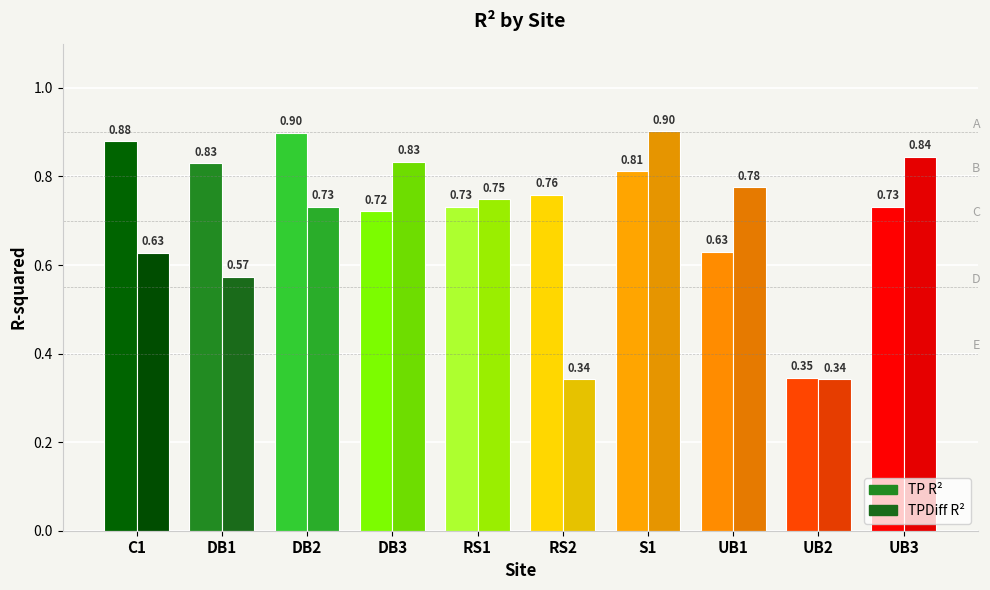

The TPDiff R² series shows 0.7 at DB2. True or false?

True